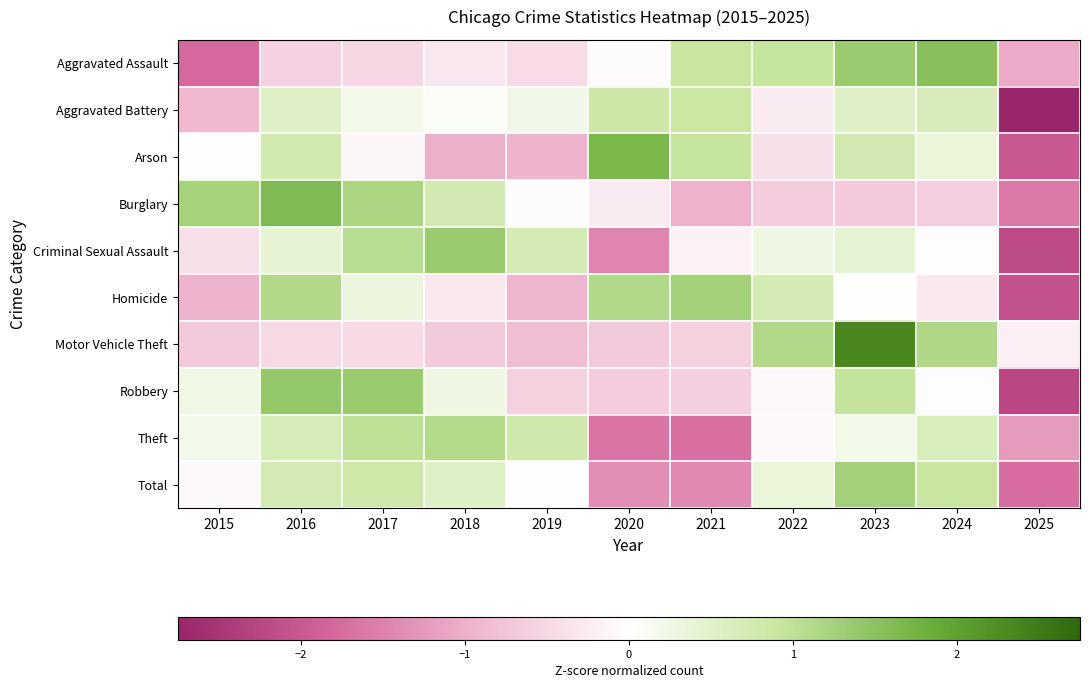

Reading left to right, extract all data points from this chart.

Aggravated Assault: 2015=-1.8	2016=-0.6	2017=-0.5	2018=-0.3	2019=-0.5	2020=-0.0	2021=0.9	2022=0.9	2023=1.3	2024=1.5	2025=-1.1
Aggravated Battery: 2015=-0.9	2016=0.5	2017=0.2	2018=0.1	2019=0.2	2020=0.8	2021=0.9	2022=-0.3	2023=0.5	2024=0.7	2025=-2.8
Arson: 2015=-0.0	2016=0.8	2017=-0.1	2018=-1.0	2019=-1.0	2020=1.7	2021=0.9	2022=-0.4	2023=0.7	2024=0.4	2025=-2.0
Burglary: 2015=1.2	2016=1.6	2017=1.2	2018=0.8	2019=0.0	2020=-0.3	2021=-1.0	2022=-0.7	2023=-0.7	2024=-0.6	2025=-1.6
Criminal Sexual Assault: 2015=-0.4	2016=0.4	2017=1.1	2018=1.4	2019=0.7	2020=-1.5	2021=-0.2	2022=0.3	2023=0.4	2024=-0.0	2025=-2.2
Homicide: 2015=-1.0	2016=1.1	2017=0.3	2018=-0.3	2019=-0.9	2020=1.1	2021=1.3	2022=0.7	2023=0.0	2024=-0.3	2025=-2.1
Motor Vehicle Theft: 2015=-0.7	2016=-0.5	2017=-0.5	2018=-0.7	2019=-0.8	2020=-0.7	2021=-0.6	2022=1.1	2023=2.3	2024=1.2	2025=-0.2
Robbery: 2015=0.2	2016=1.4	2017=1.4	2018=0.3	2019=-0.6	2020=-0.7	2021=-0.6	2022=-0.1	2023=0.9	2024=-0.0	2025=-2.2
Theft: 2015=0.2	2016=0.7	2017=1.0	2018=1.1	2019=0.8	2020=-1.6	2021=-1.7	2022=-0.1	2023=0.2	2024=0.7	2025=-1.2
Total: 2015=-0.1	2016=0.7	2017=0.8	2018=0.5	2019=0.0	2020=-1.4	2021=-1.4	2022=0.4	2023=1.3	2024=0.9	2025=-1.7